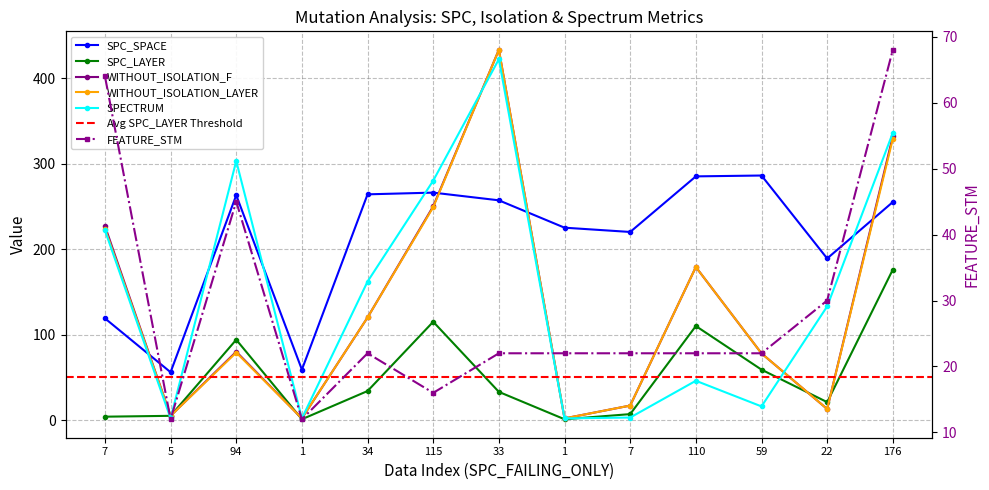

What is the label of the 2nd point from the left?

5